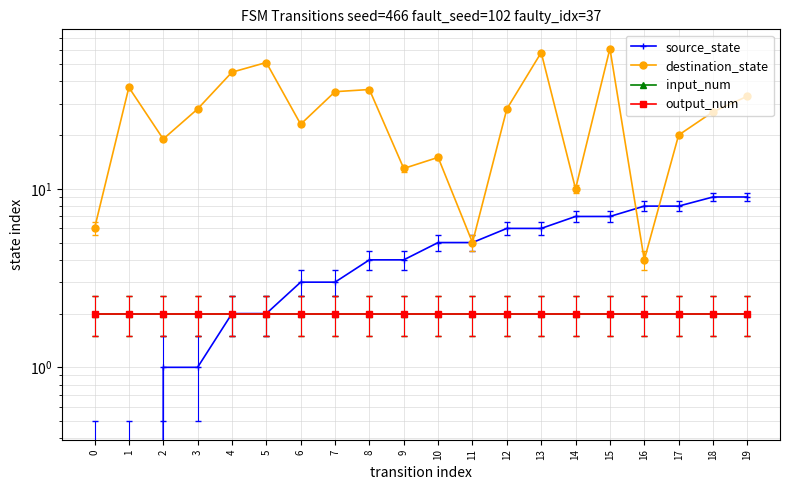

What are all the series names shown in the legend?

source_state, destination_state, input_num, output_num